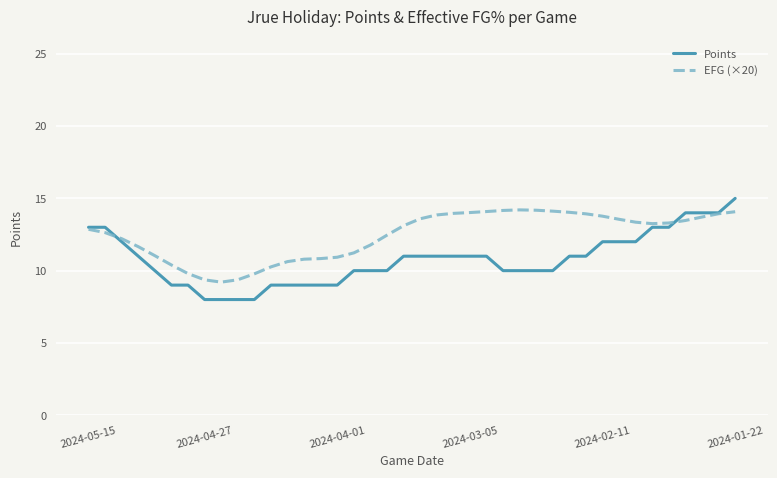

List the series in order of their overall mean, lowest first.

Points, EFG (×20)